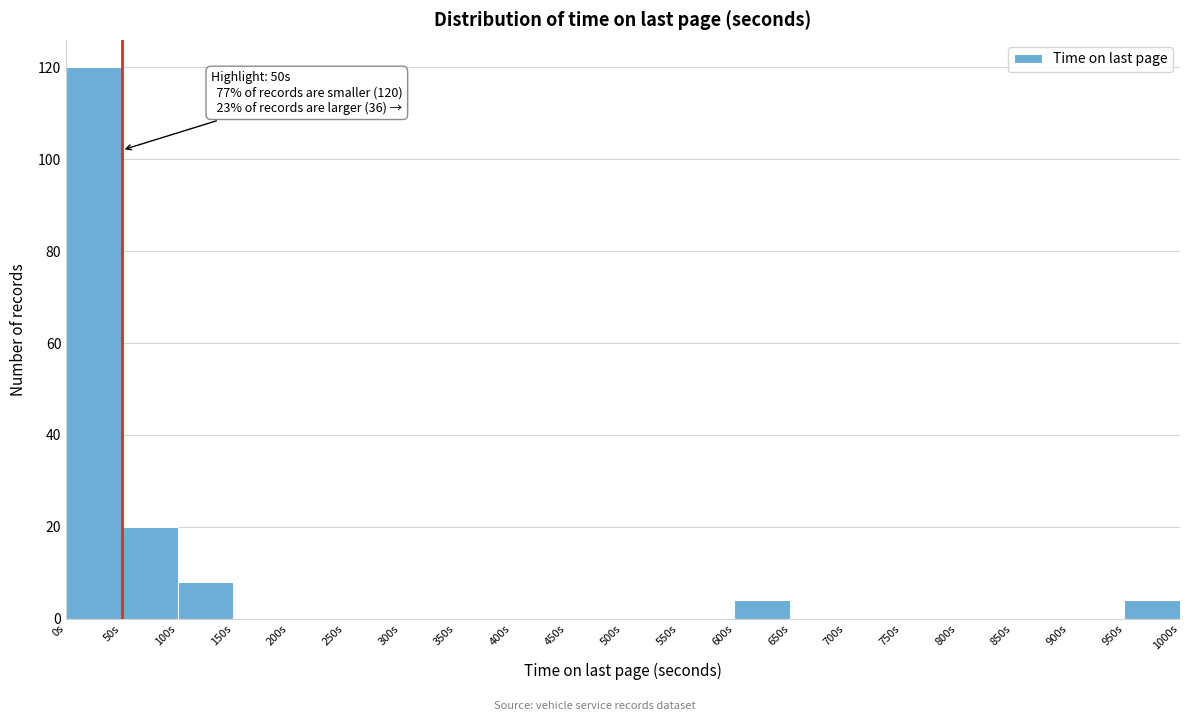

Over which range of the x-axis is the bar tallest?

0 to 50